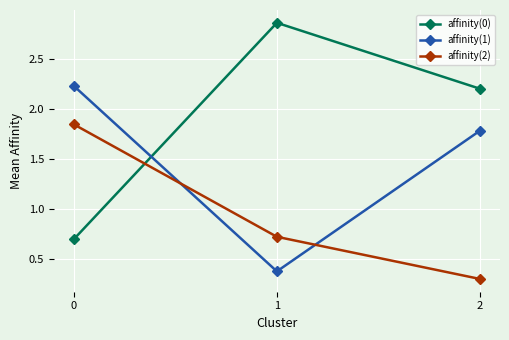

What is the spread (max minus min) of values at 1?

2.5